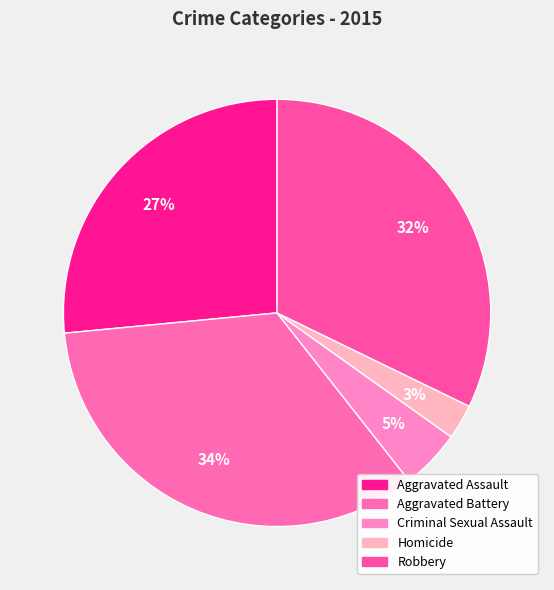

How many slices are in this pie chart?

5